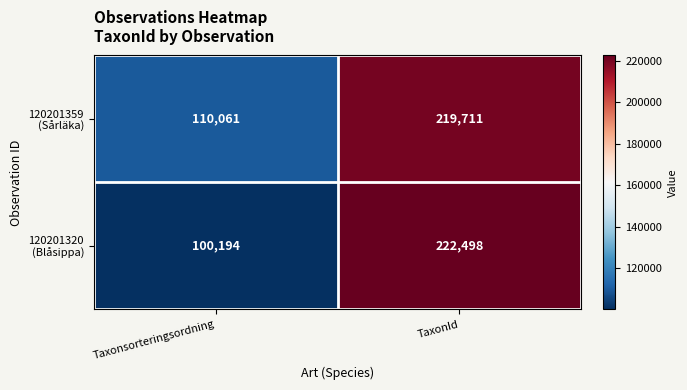

Which label corresponds to the largest value in the chart?

TaxonId